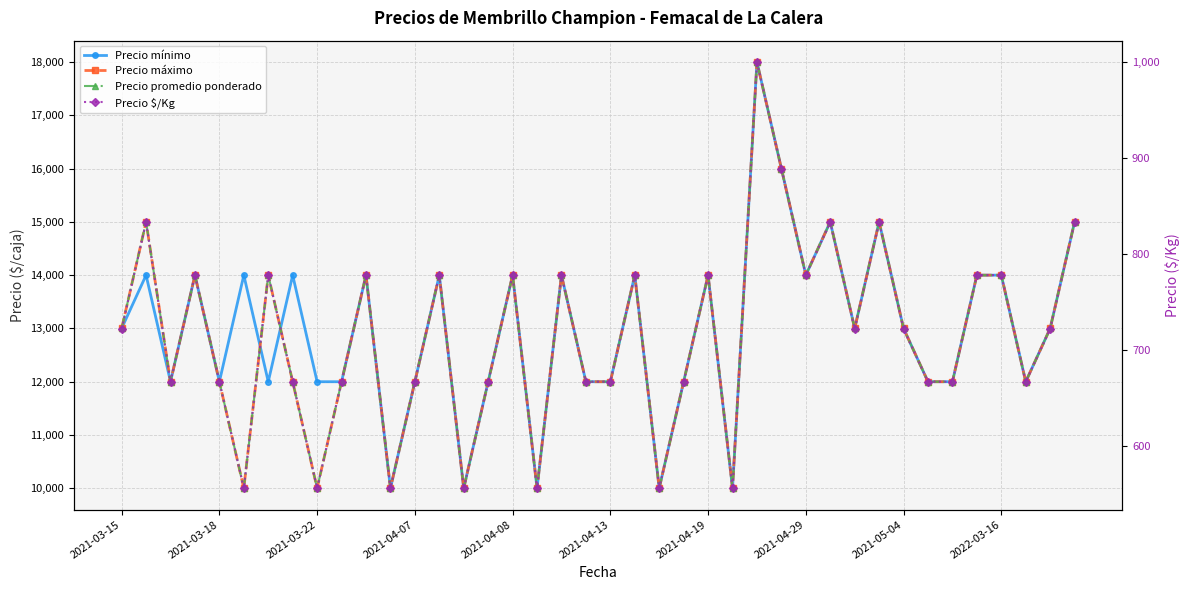

Which series has the widest spread of values?

Precio mínimo